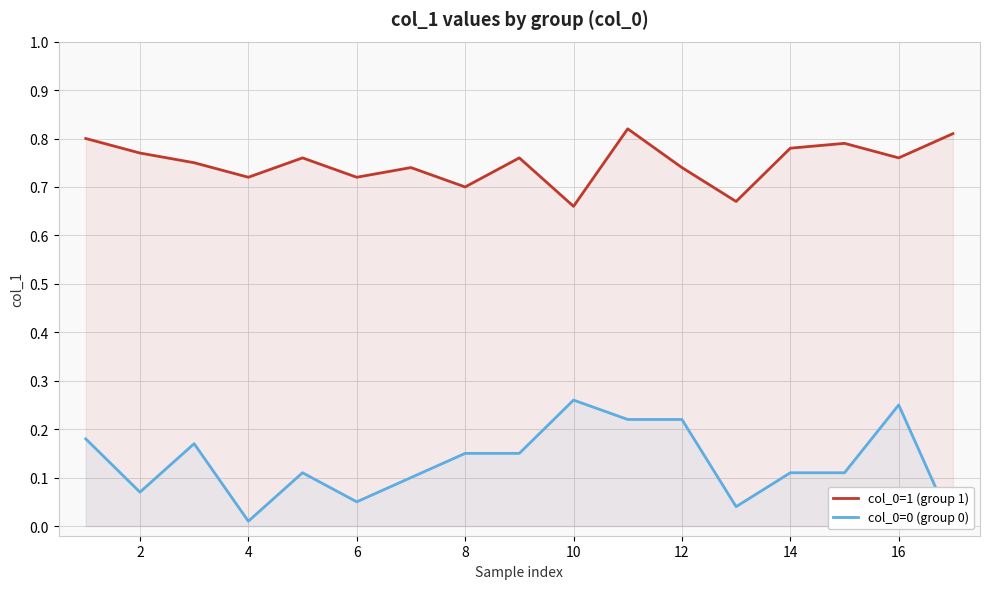

True or false: col_0=1 (group 1) and col_0=0 (group 0) intersect in this chart.

False